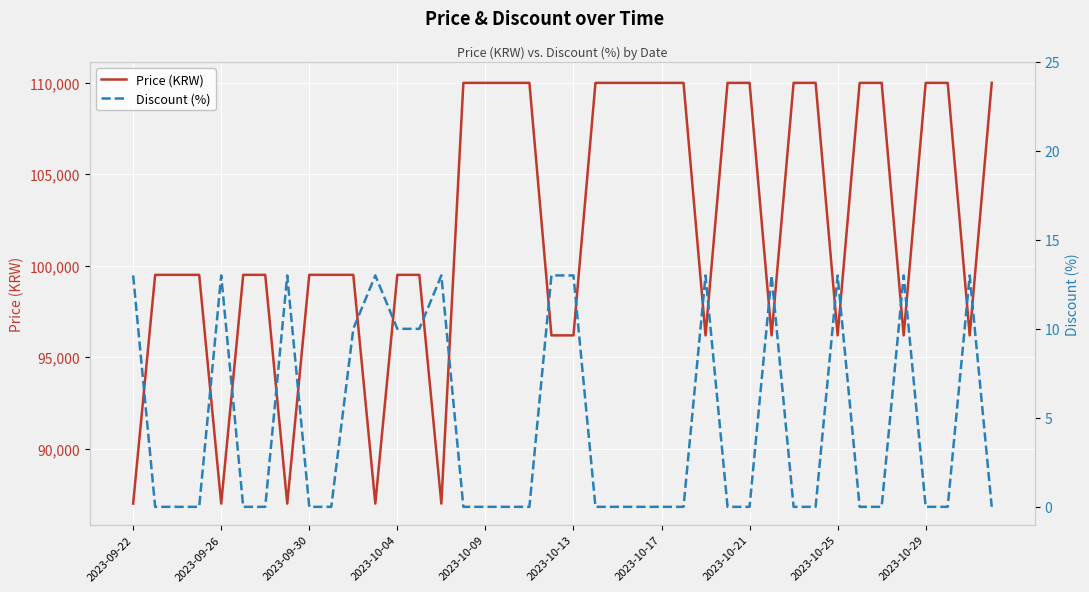

What is the maximum value for Price (KRW)?

110000